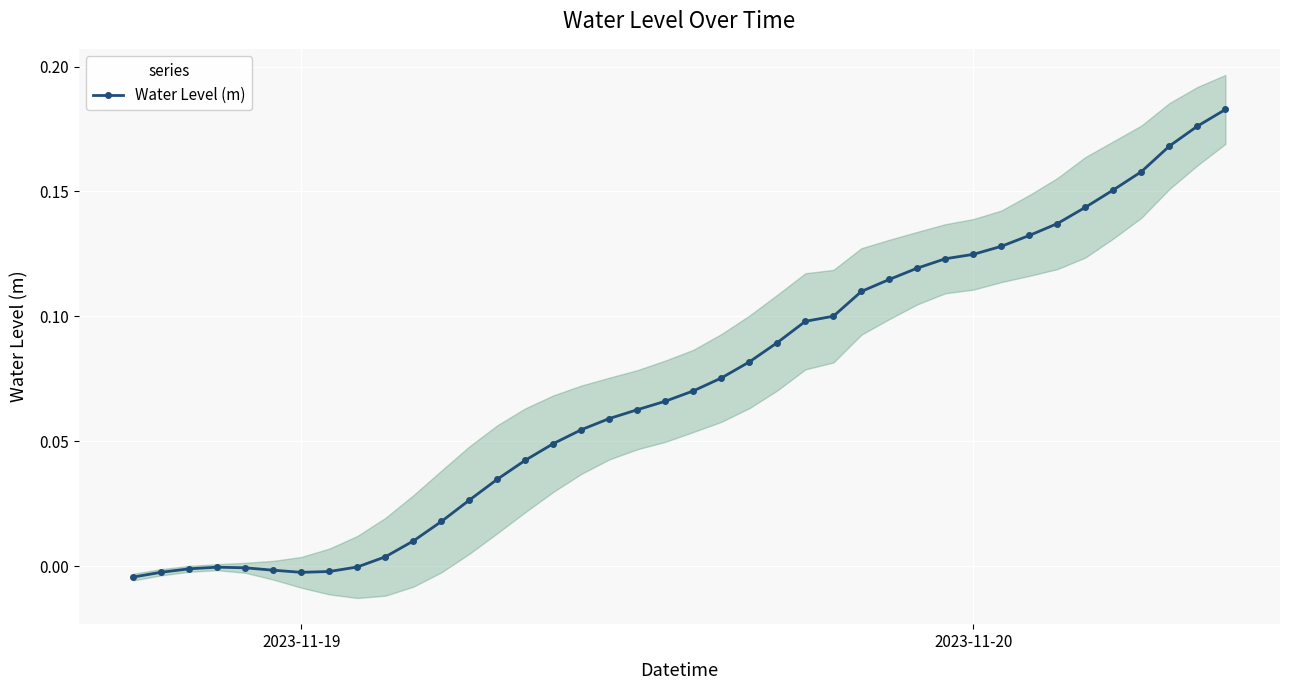

How many data points are above 0?

31